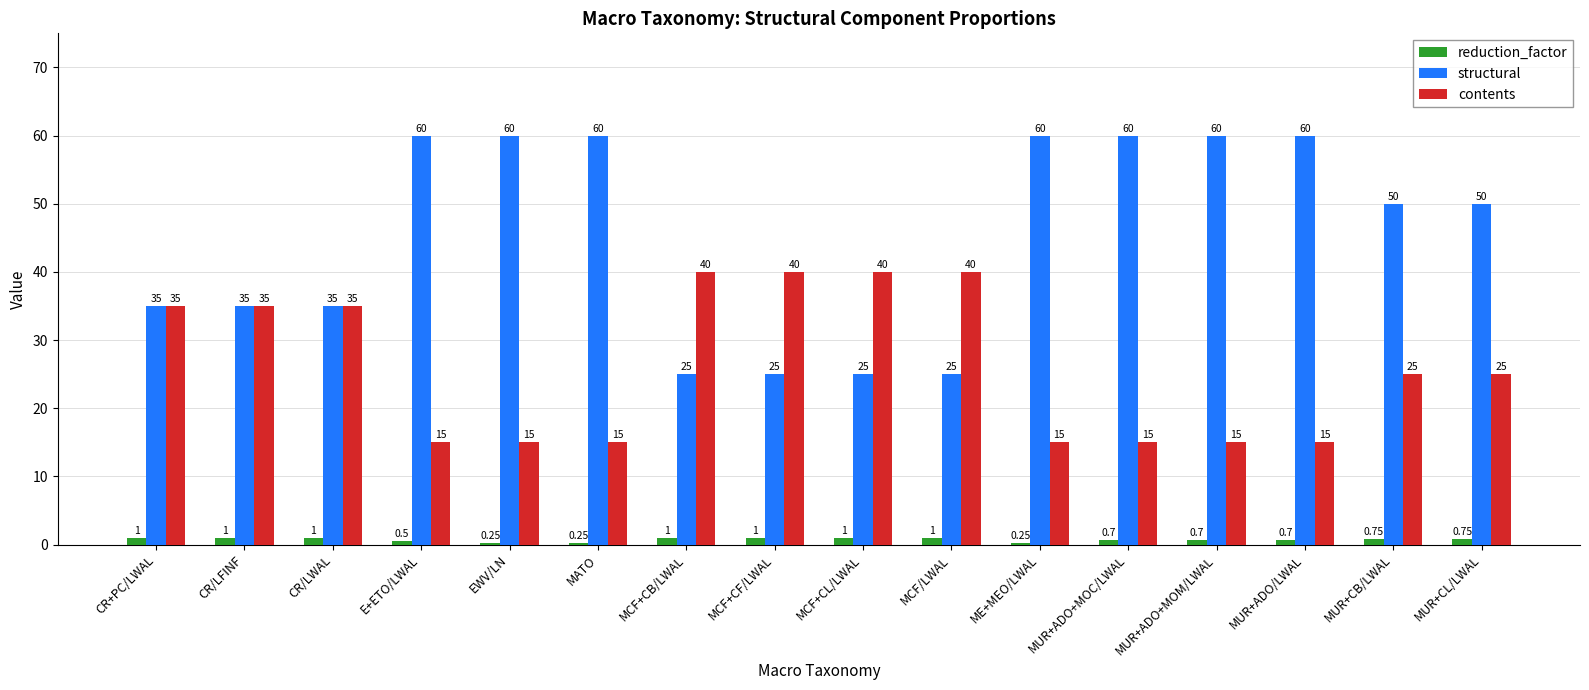

How many bars are there in total?

48